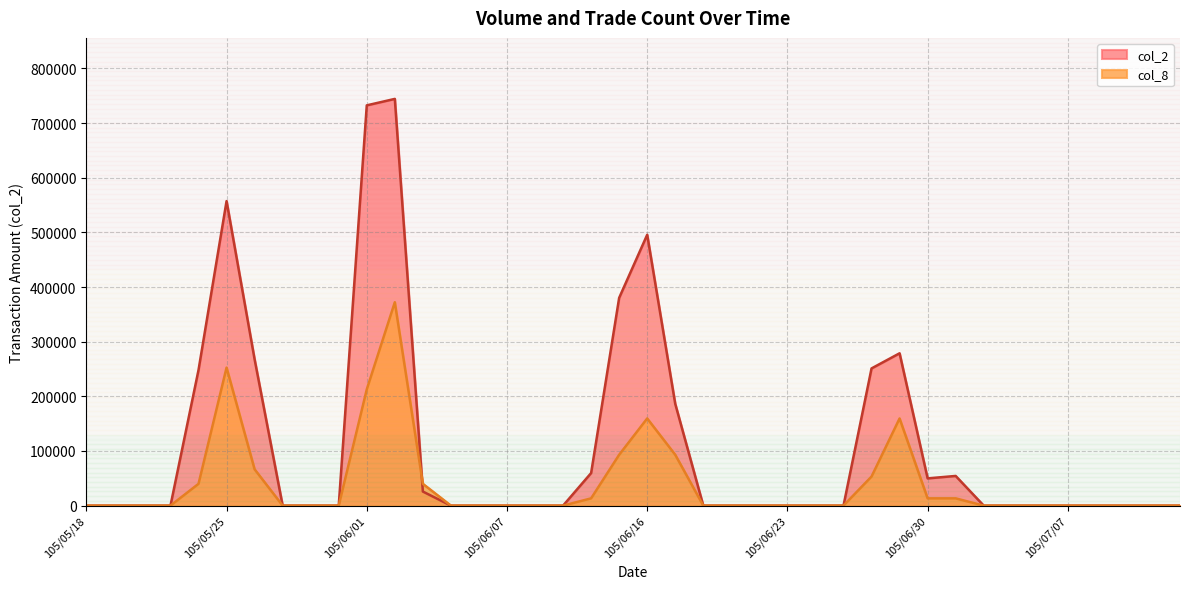

What is the label of the 2nd point from the left?

105/05/19